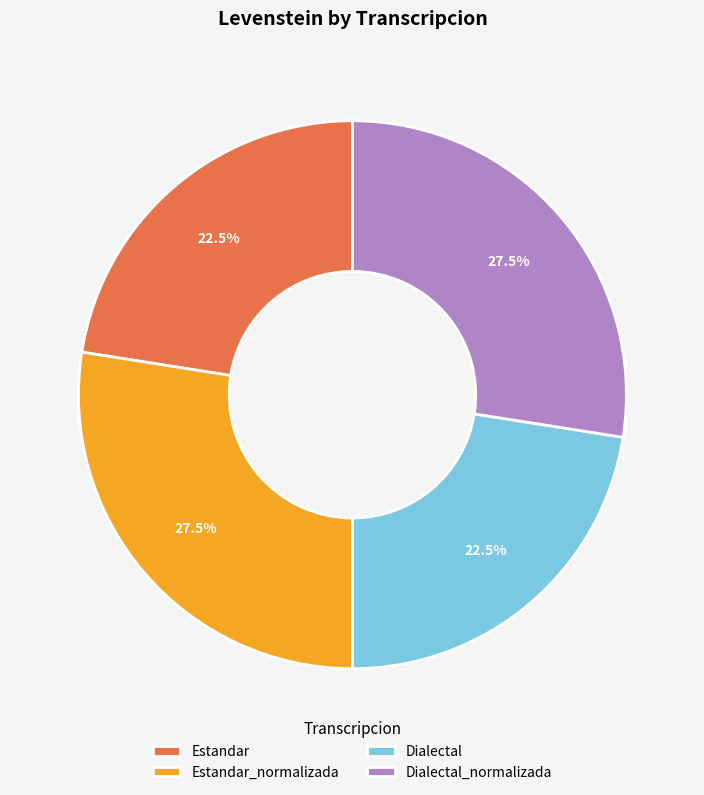

To the nearest percent, what is the combined percentage of Dialectal and Estandar?

45%